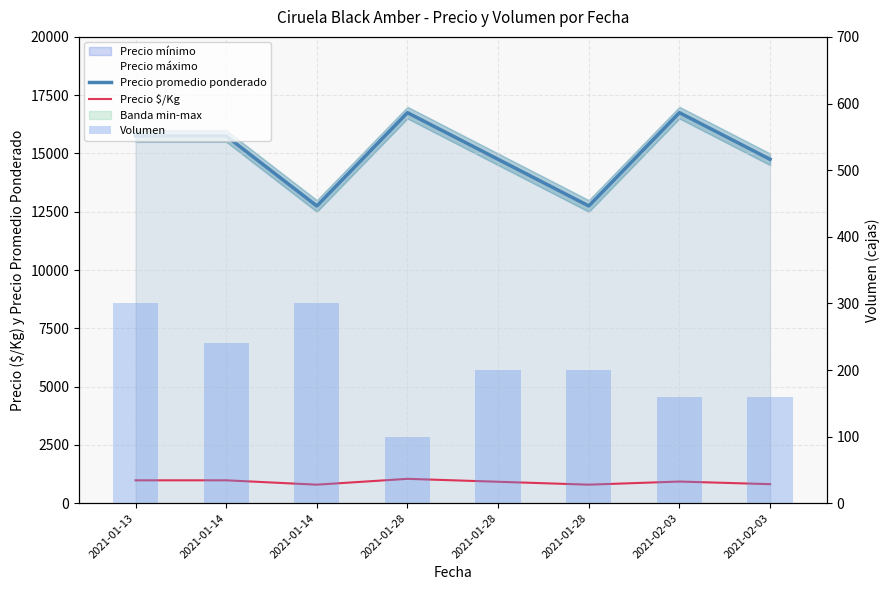

What is the label of the 7th bar from the right?

2021-01-14